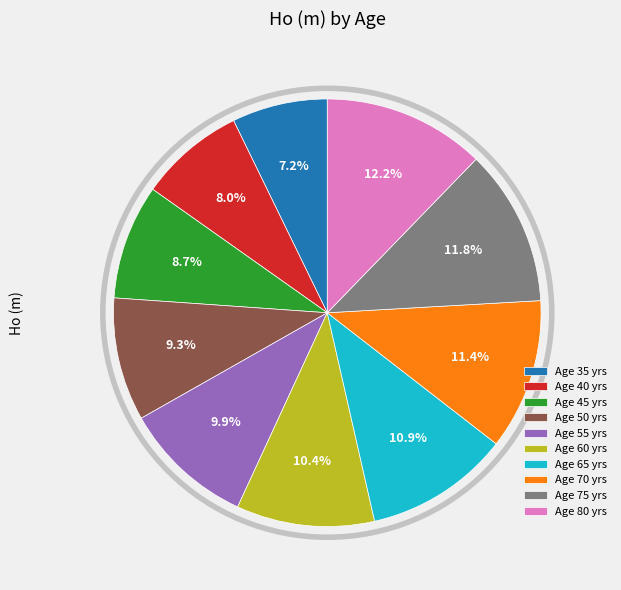

Approximately how many times larger is the value at Age 45 yrs compared to Age 65 yrs?

0.8